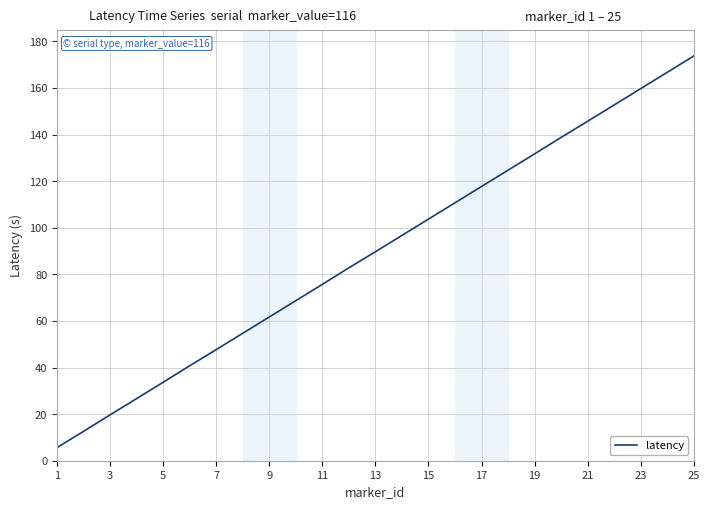

What is the minimum value shown in the chart?

5.7